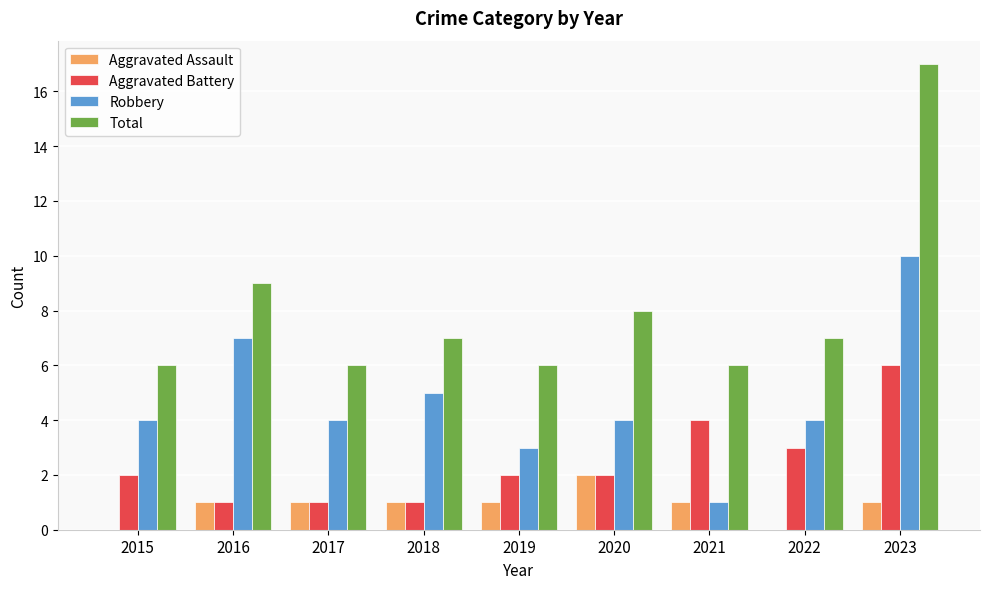

What is the greatest value displayed?

17